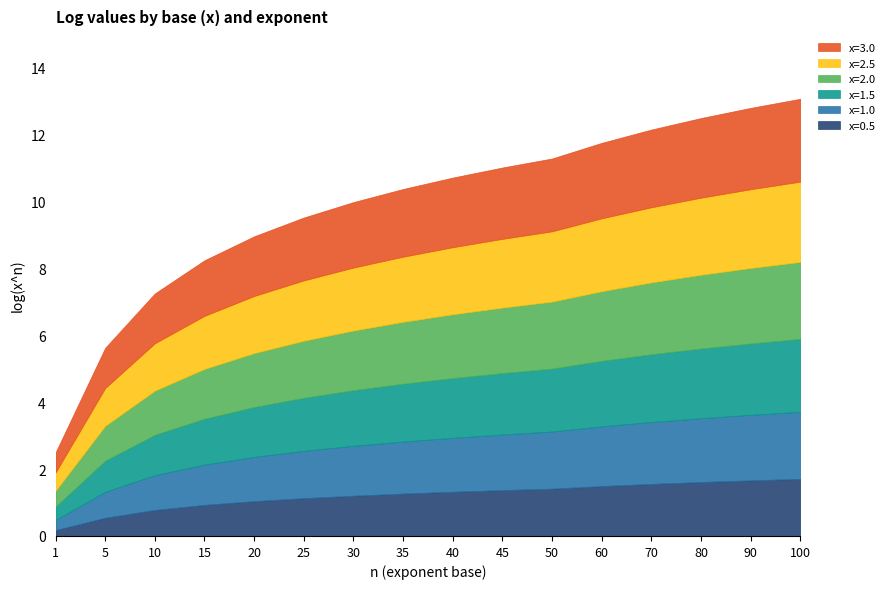

Which label corresponds to the largest value in the chart?

100